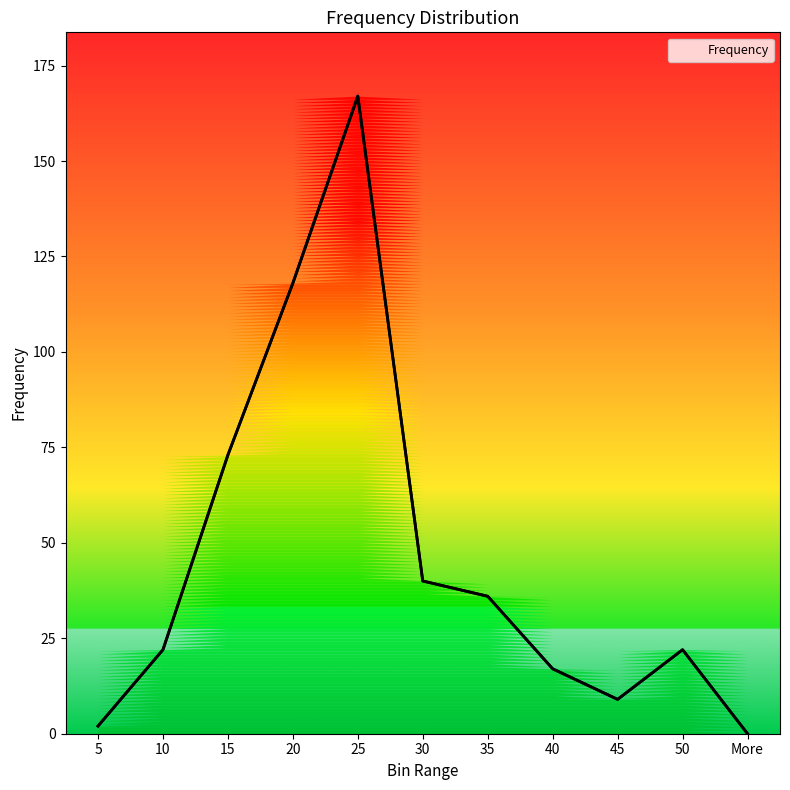

What is the difference between the values at 45 and 35?

27